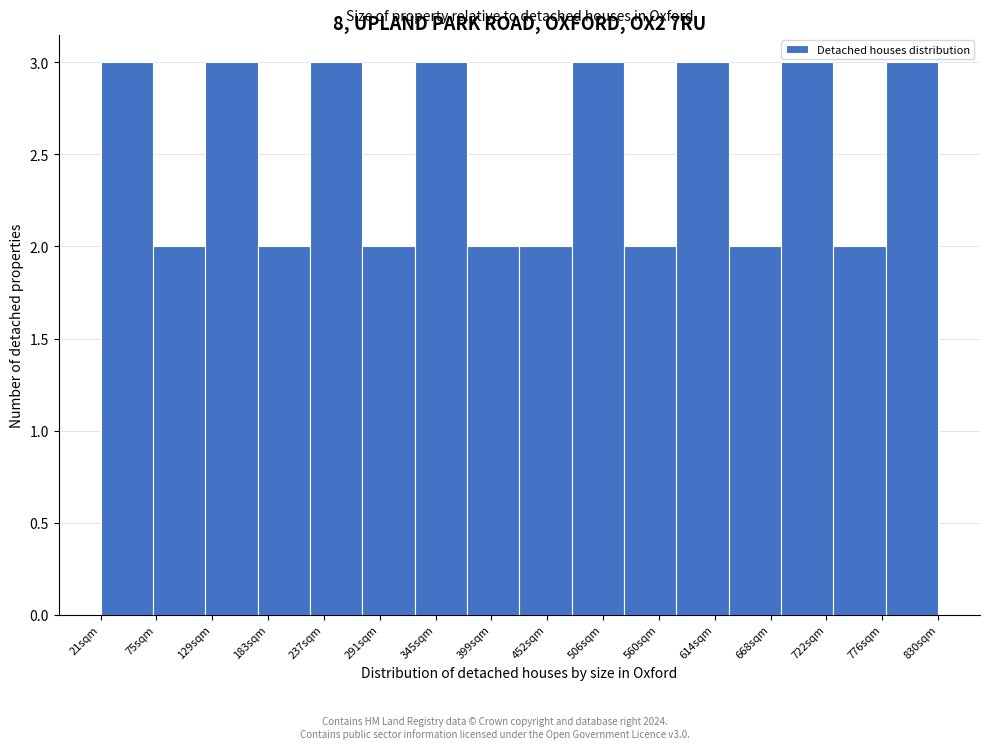

Reading right to left, extract all data points from this chart.

830sqm=3	776sqm=2	722sqm=3	668sqm=2	614sqm=3	560sqm=2	506sqm=3	452sqm=2	399sqm=2	345sqm=3	291sqm=2	237sqm=3	183sqm=2	129sqm=3	75sqm=2	21sqm=3